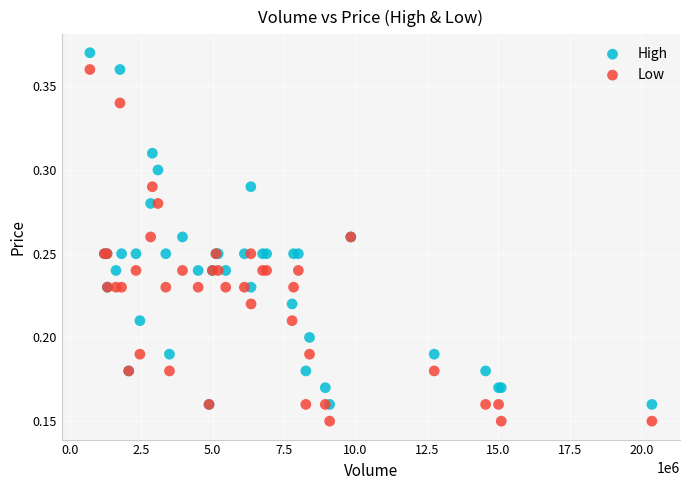

Which series contains the highest Y value?

High